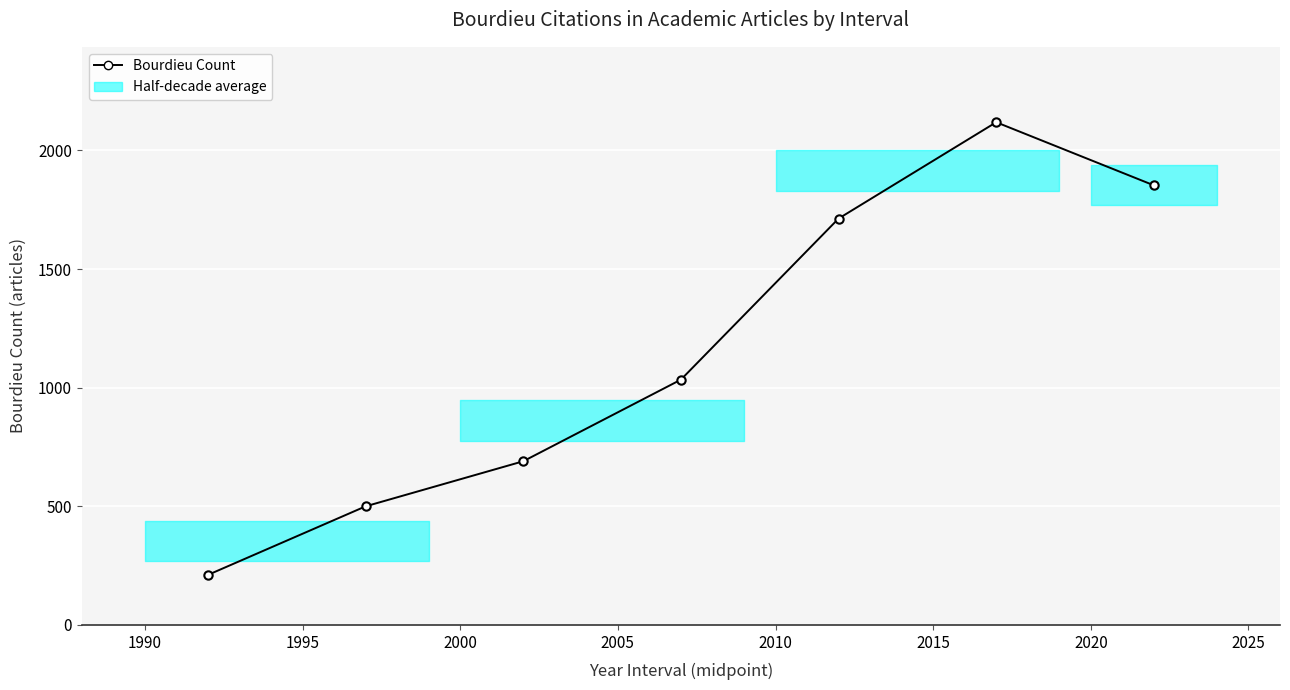

What is the value of the 7th point from the left?

1853